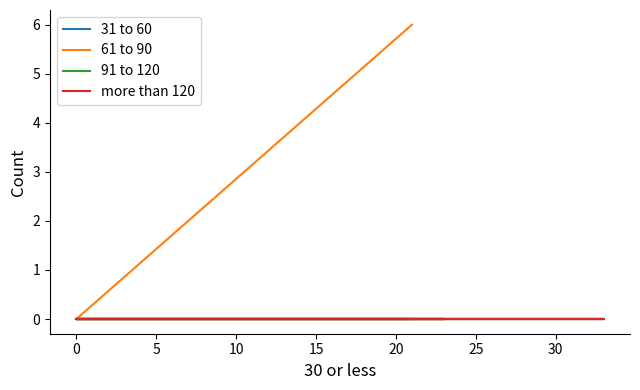

List the series in order of their peak value, highest first.

61 to 90, 31 to 60, 91 to 120, more than 120